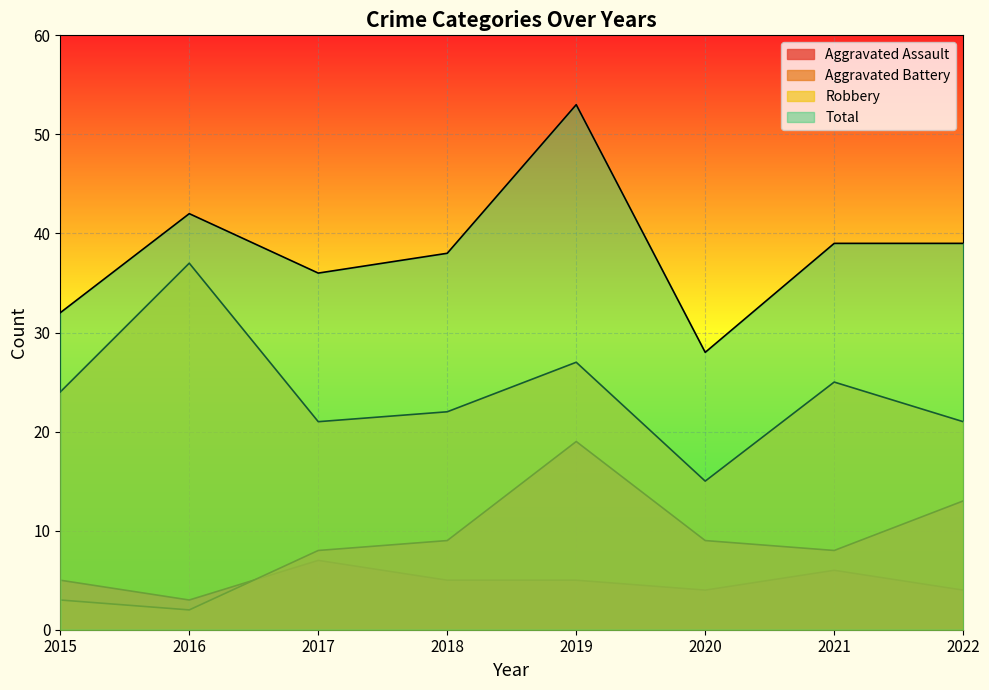

What is the average value of the Robbery series?

24